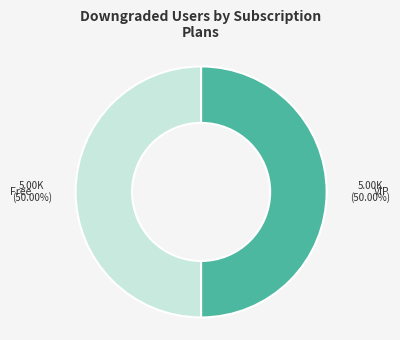

To the nearest percent, what is the difference between the largest and smallest slice percentages?

0%